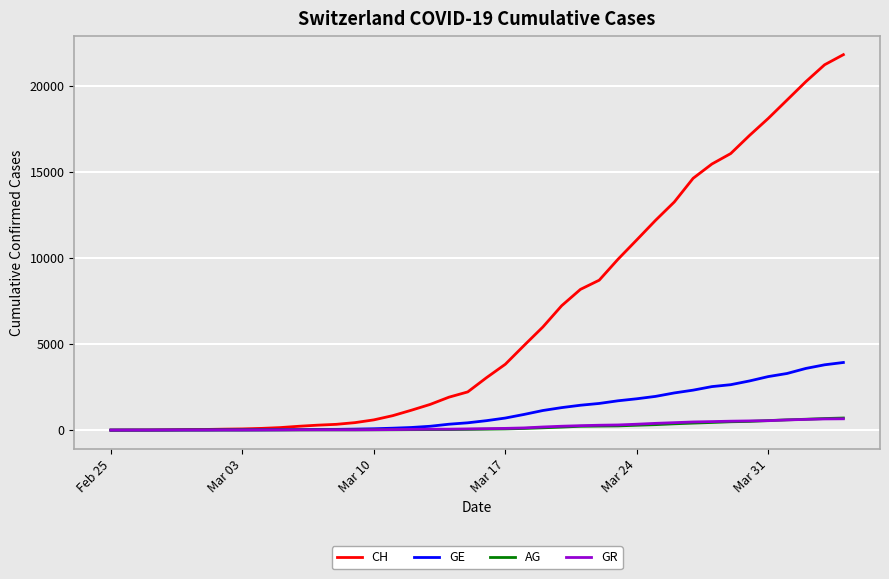

Which series has the largest range (max minus min)?

CH